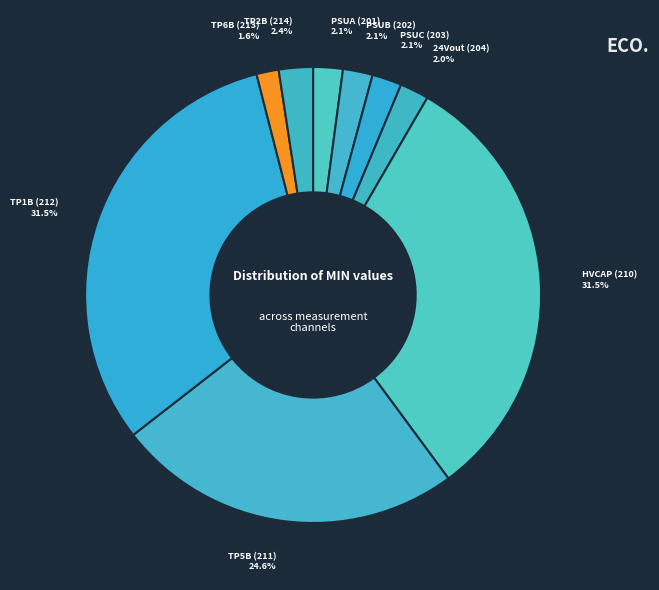

How many segments does this pie chart have?

9